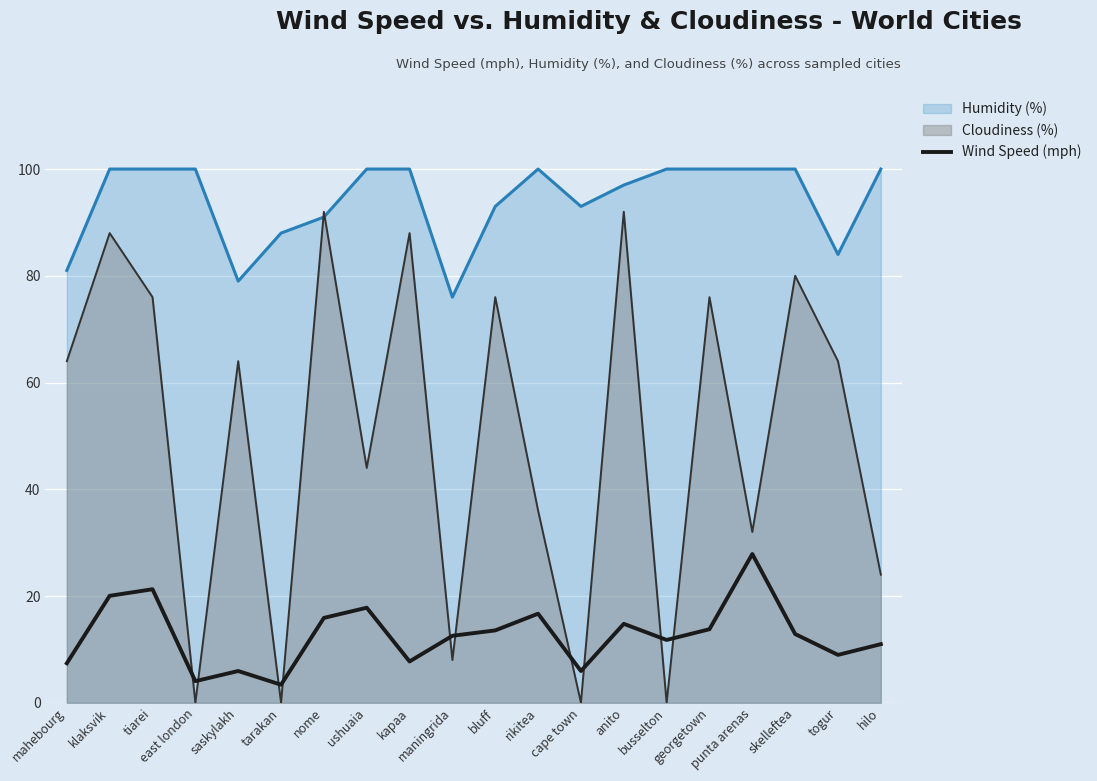

Read the value at tiarei.

21.3